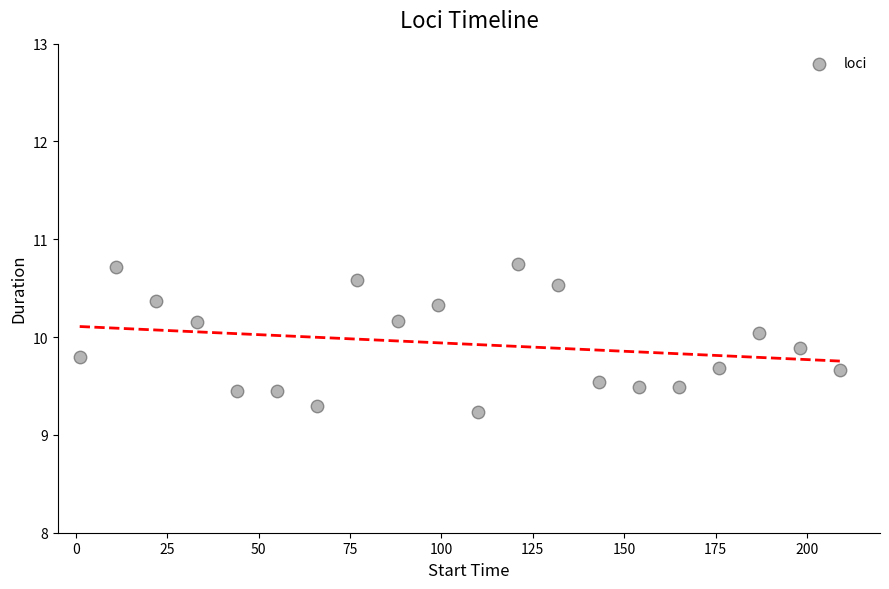

What is the range of Y values (max minus min)?

1.5